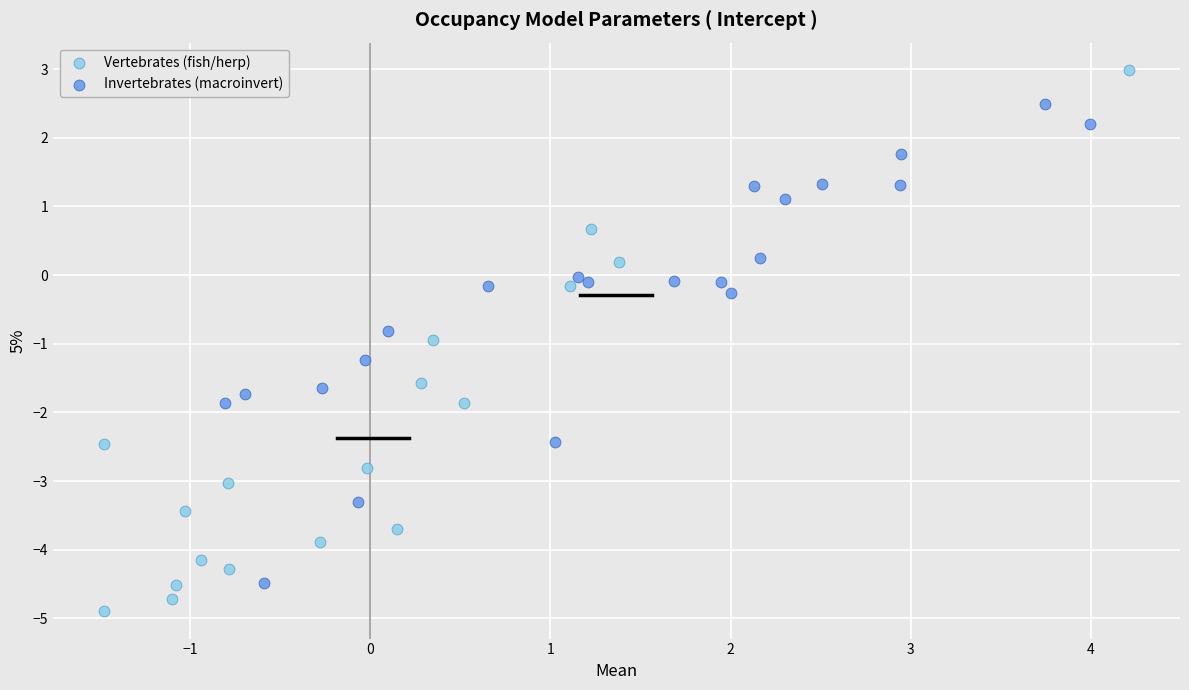

Which series reaches the minimum Y coordinate?

Vertebrates (fish/herp)